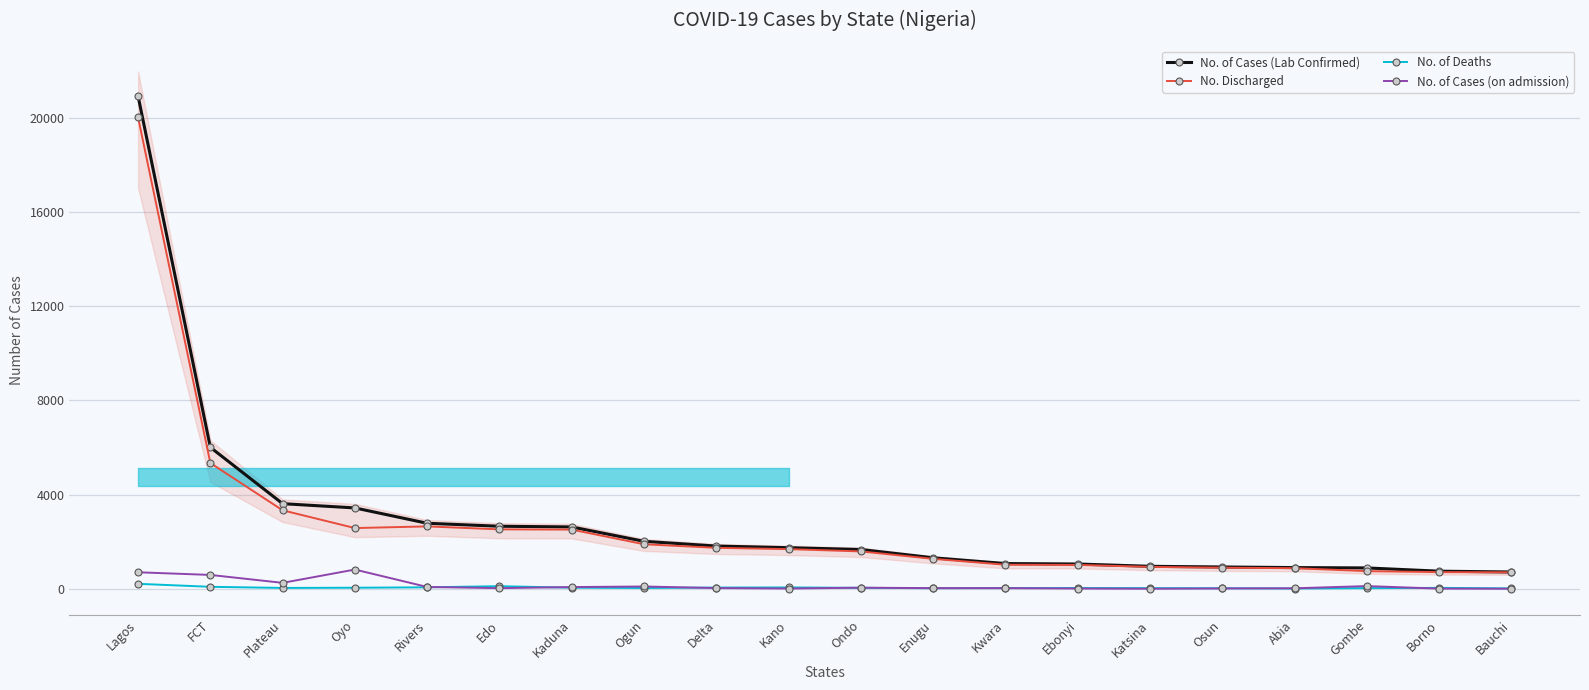

What is the label of the 17th point from the left?

Abia